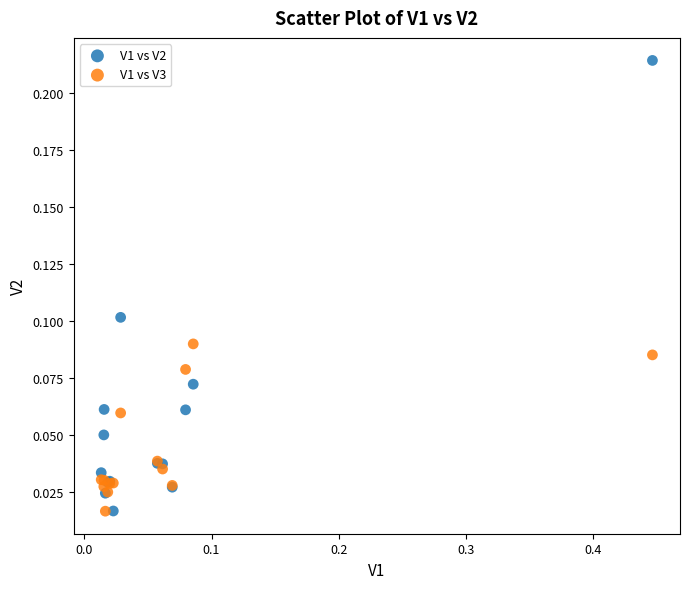

What are all the series names shown in the legend?

V1 vs V2, V1 vs V3